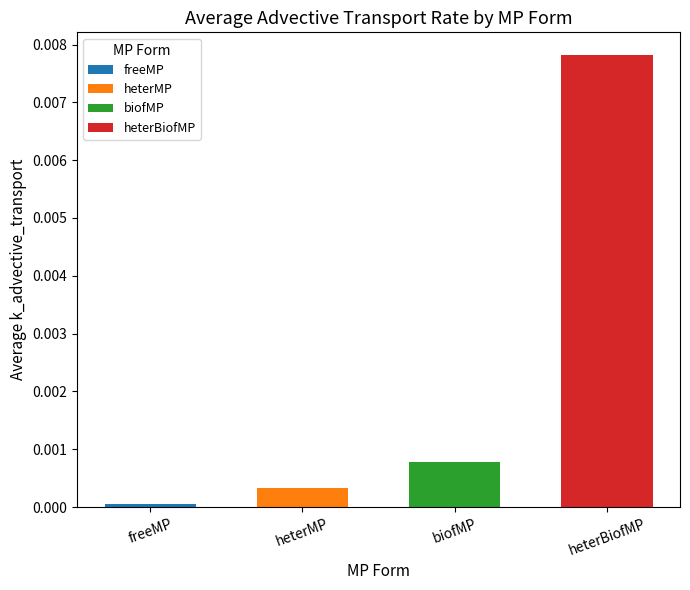

Which category has the highest value across all series?

heterBiofMP